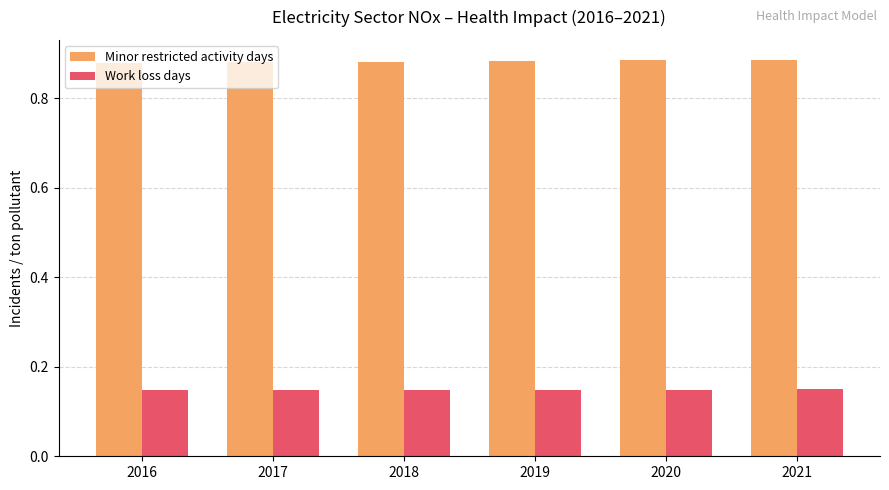

True or false: Minor restricted activity days has a value of 1.6 at 2016.

False